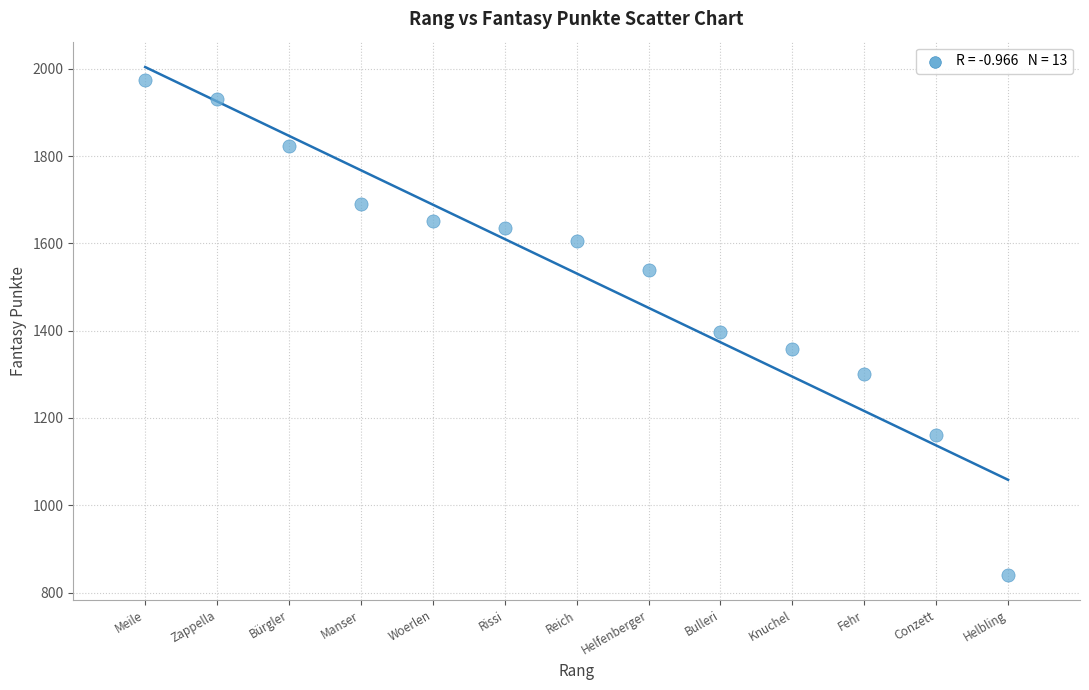

What is the range of Y values (max minus min)?

1134